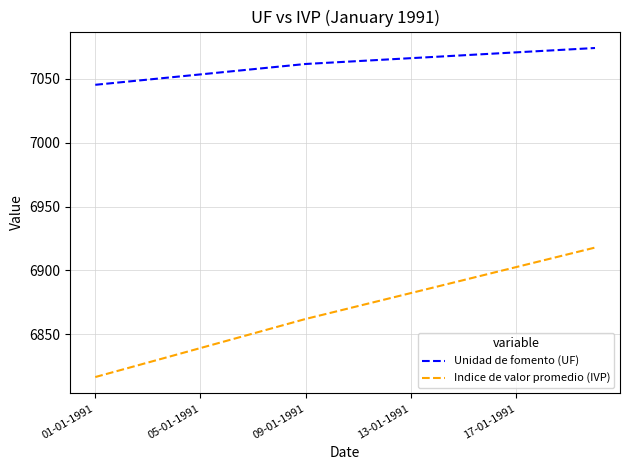

What is the highest value of the Indice de valor promedio (IVP) series?

6917.9